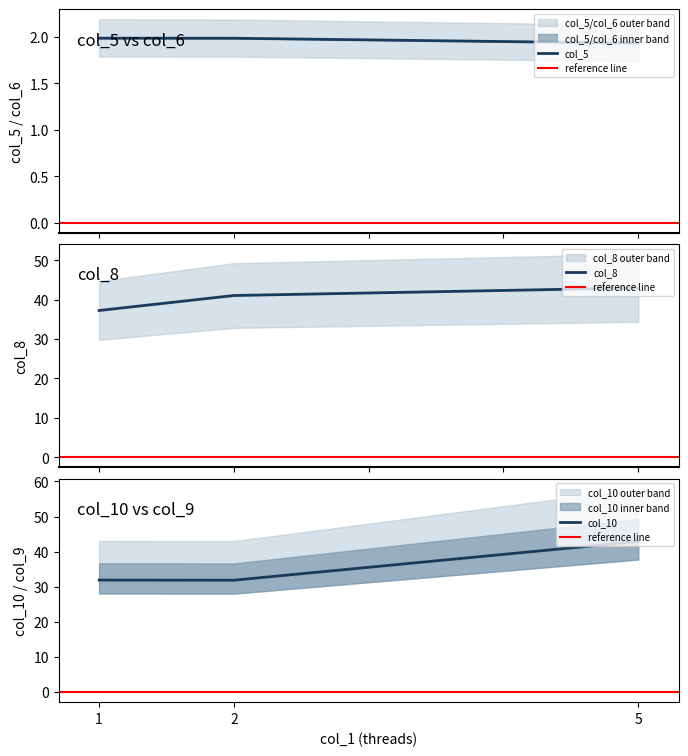

How many col_4 values are between 1 and 2?

3